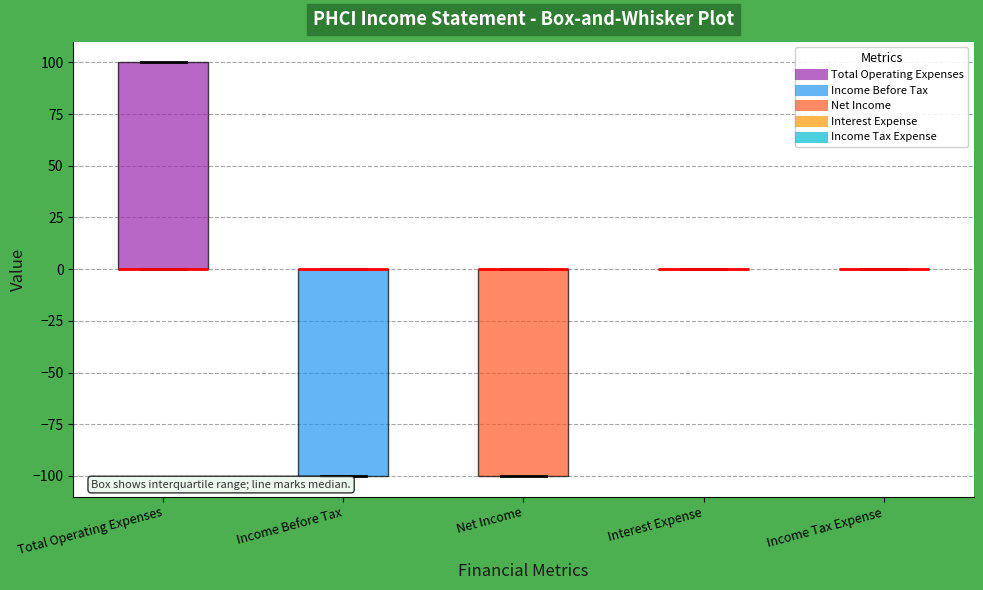

Reading left to right, transcribe this box plot: for each box, give where its median line is, the range the box spans, and where its two whiskers end, as read against the y-axis. The values are not printed on the chart, so give them approximately, as read against the axis.

Total Operating Expenses: median 0 (drawn on the box's lower edge), box 0 to 100, whiskers 0 to 100
Income Before Tax: median 0 (drawn on the box's upper edge), box -100 to 0, whiskers -100 to 0
Net Income: median 0 (drawn on the box's upper edge), box -100 to 0, whiskers -100 to 0
Interest Expense: box collapsed to a line at 0, whiskers 0 to 0
Income Tax Expense: box collapsed to a line at 0, whiskers 0 to 0